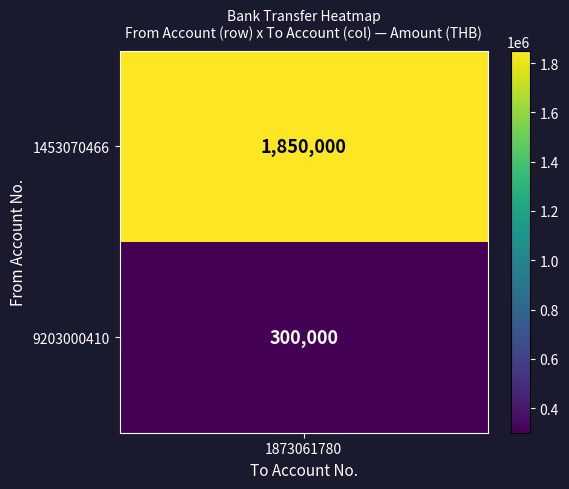

What is the difference between the values at 1 and 0?

1550000